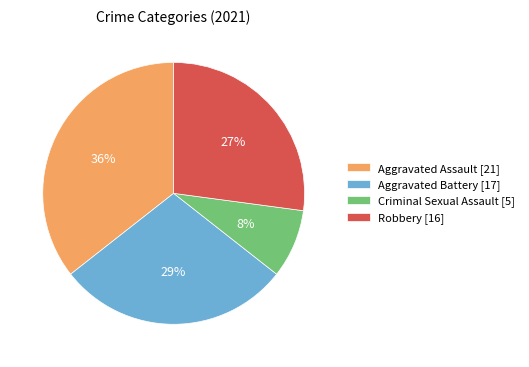

Is it true that Criminal Sexual Assault is 8% of the pie?

True